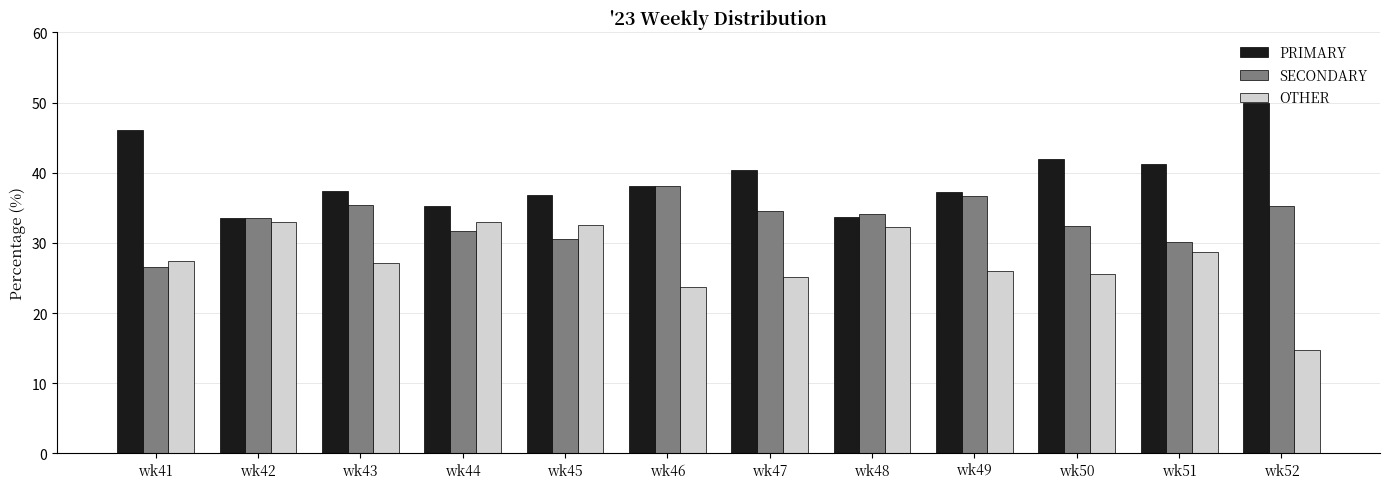

What is the approximate value of OTHER at wk47?

25.1